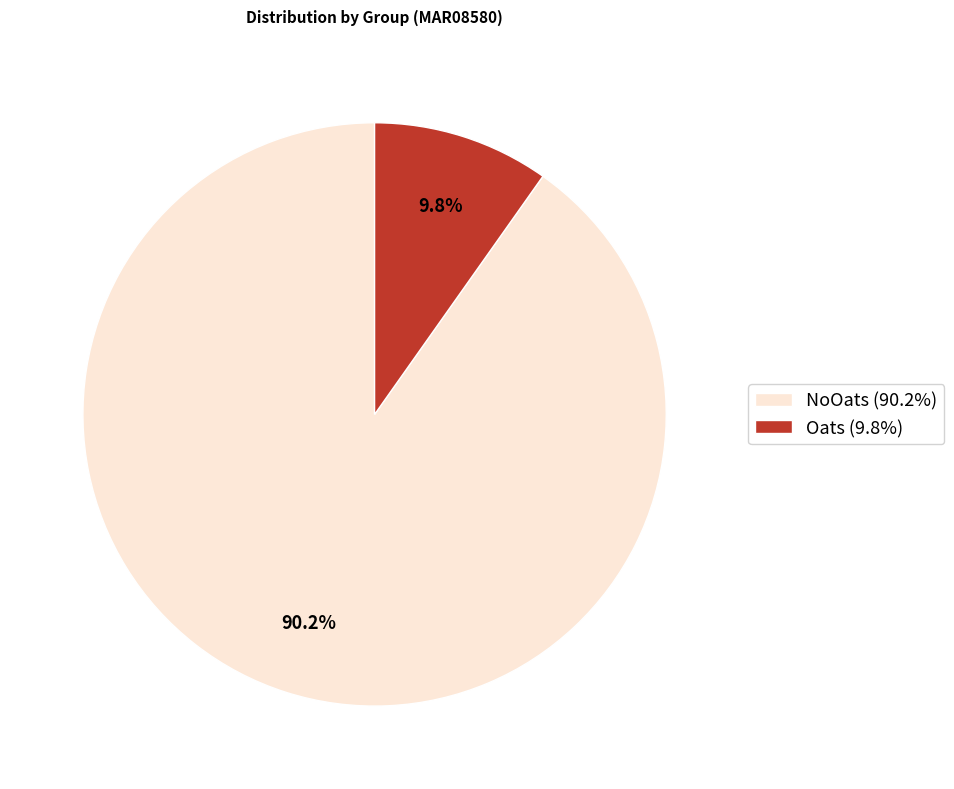

Is the sum of Oats and NoOats greater than half?

Yes